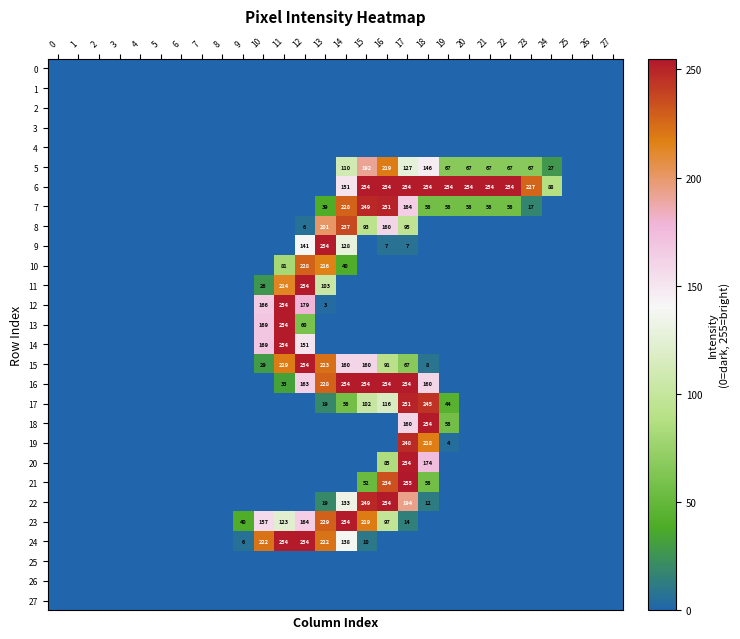

Is it true that 7 equals 29 at 23?

False